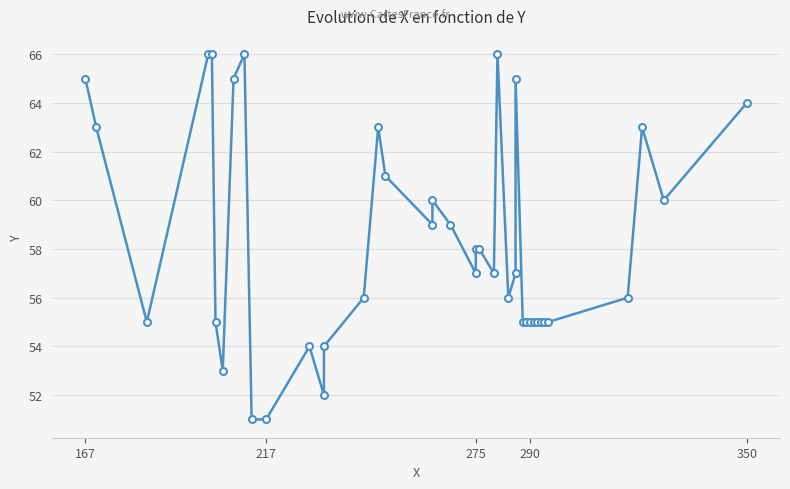

How many points are lower than both their immediate neighbors (excluding endpoints)?

8